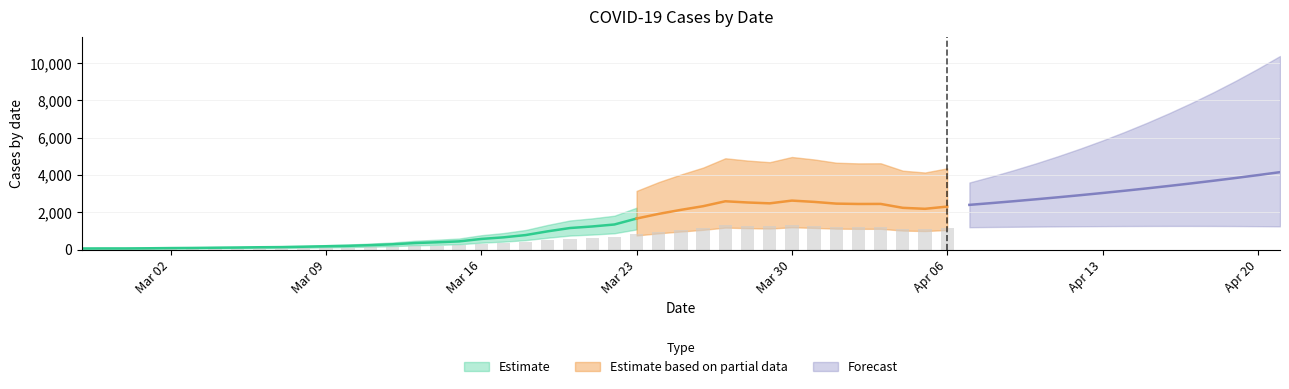

List the labels in order of value, largest first.

2020-03-30, 2020-03-27, 2020-03-31, 2020-03-28, 2020-03-29, 2020-04-01, 2020-04-03, 2020-04-02, 2020-03-26, 2020-04-06, 2020-04-04, 2020-04-05, 2020-03-25, 2020-03-24, 2020-03-23, 2020-03-22, 2020-03-21, 2020-03-20, 2020-03-19, 2020-03-18, 2020-03-17, 2020-03-16, 2020-03-15, 2020-03-14, 2020-03-13, 2020-03-12, 2020-03-11, 2020-03-10, 2020-03-09, 2020-03-08, 2020-03-07, 2020-03-06, 2020-03-05, 2020-03-04, 2020-03-03, 2020-03-02, 2020-03-01, 2020-02-28, 2020-02-29, 2020-02-27